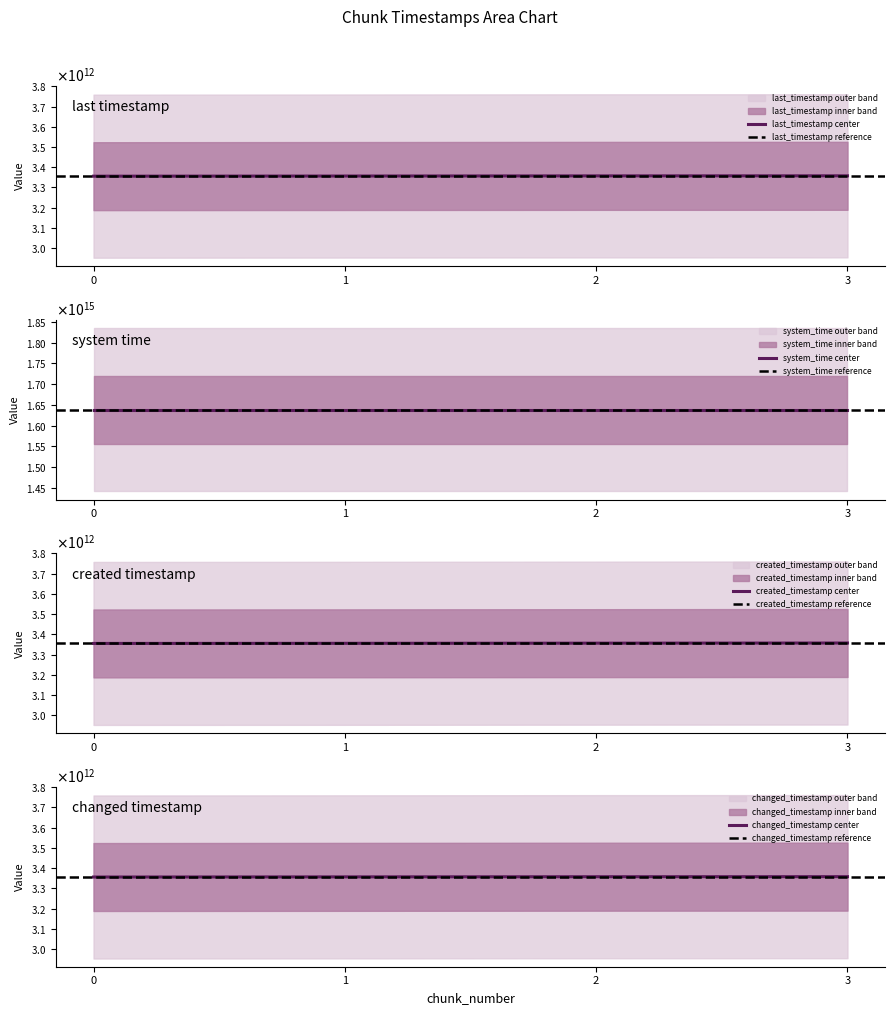

True or false: system_time and last_timestamp cross at least once.

False